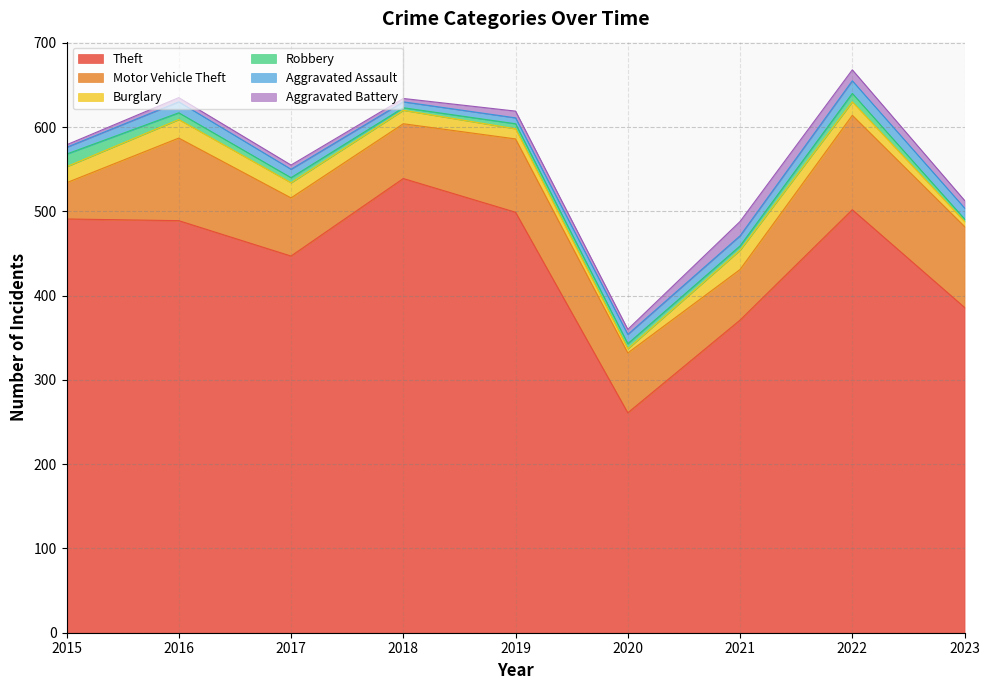

At which category does the chart reach its peak across all series?

2018